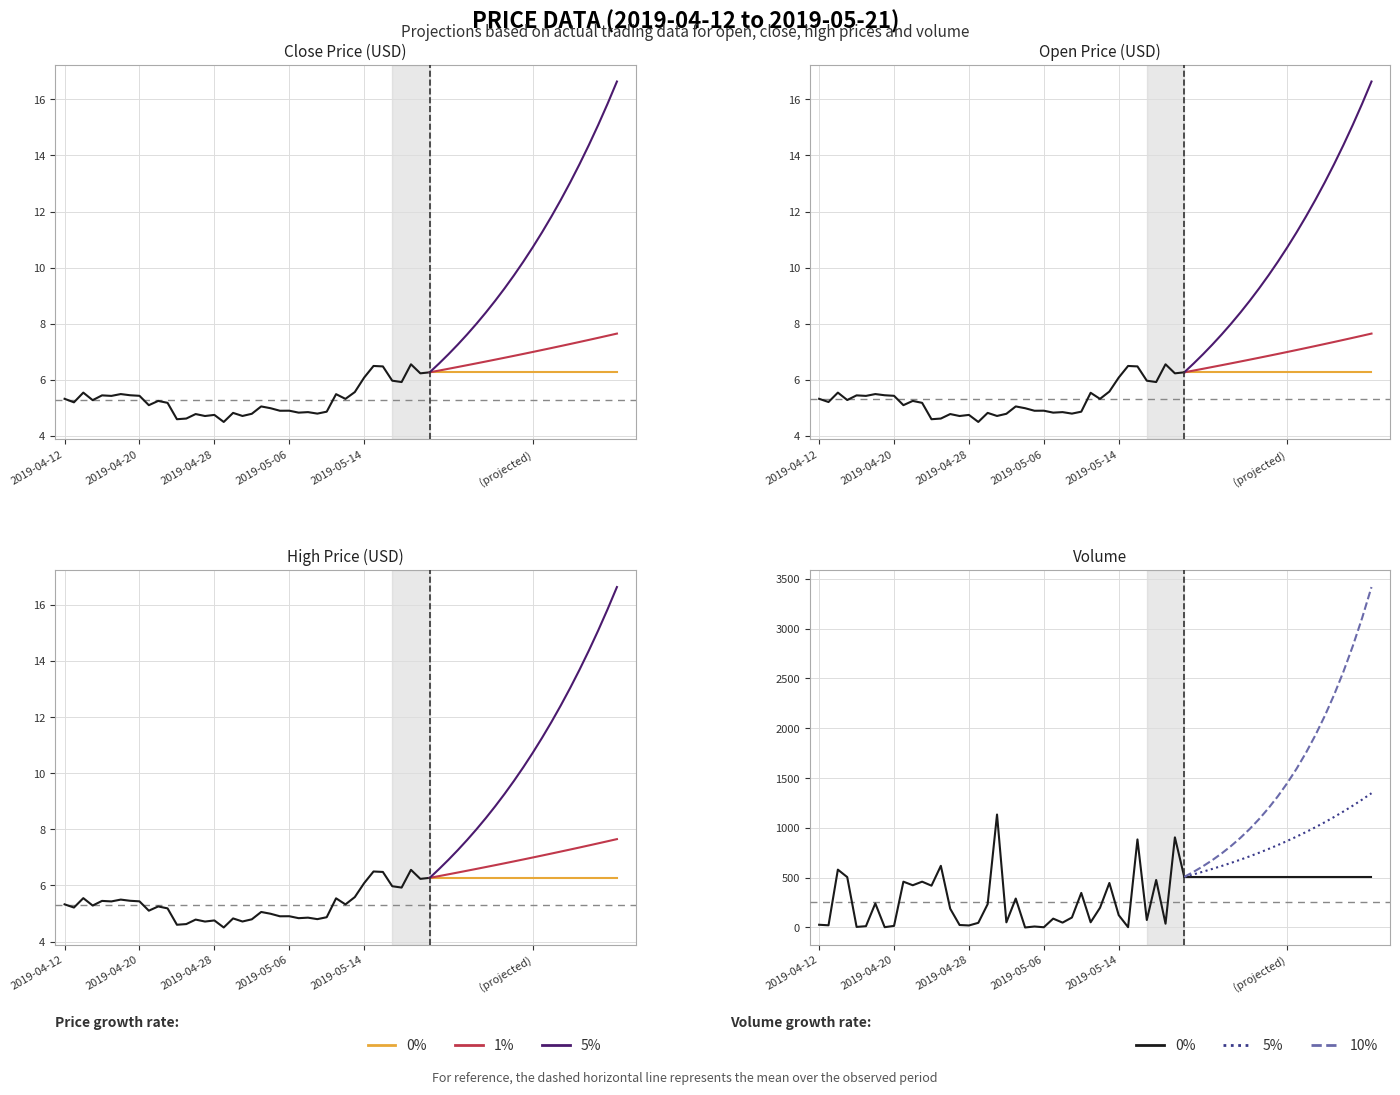

What is the total value across all series at 14?

202.7